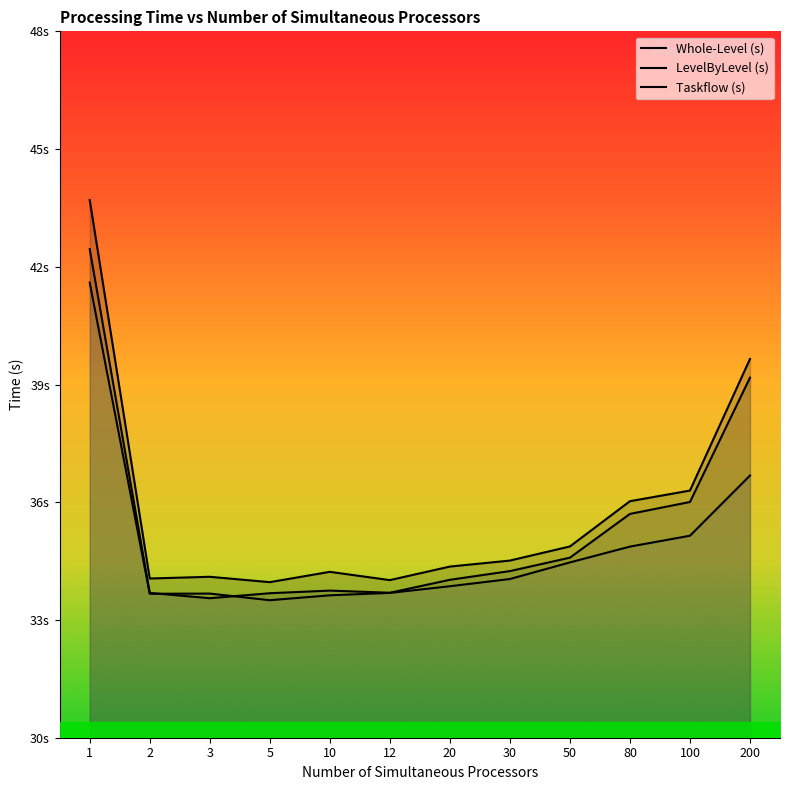

How many distinct data groups are displayed?

3